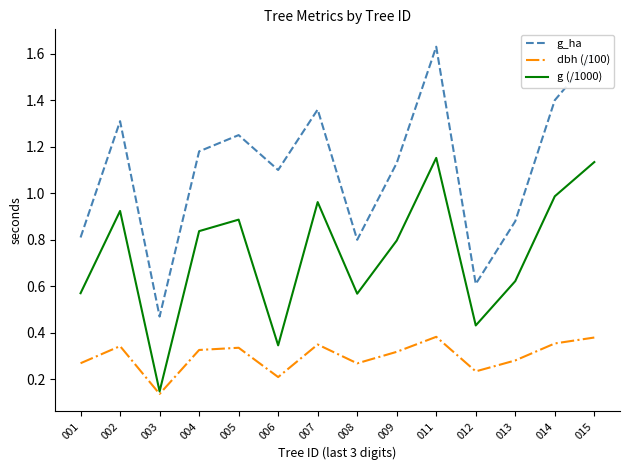

True or false: dbh (/100) and g_ha intersect in this chart.

False